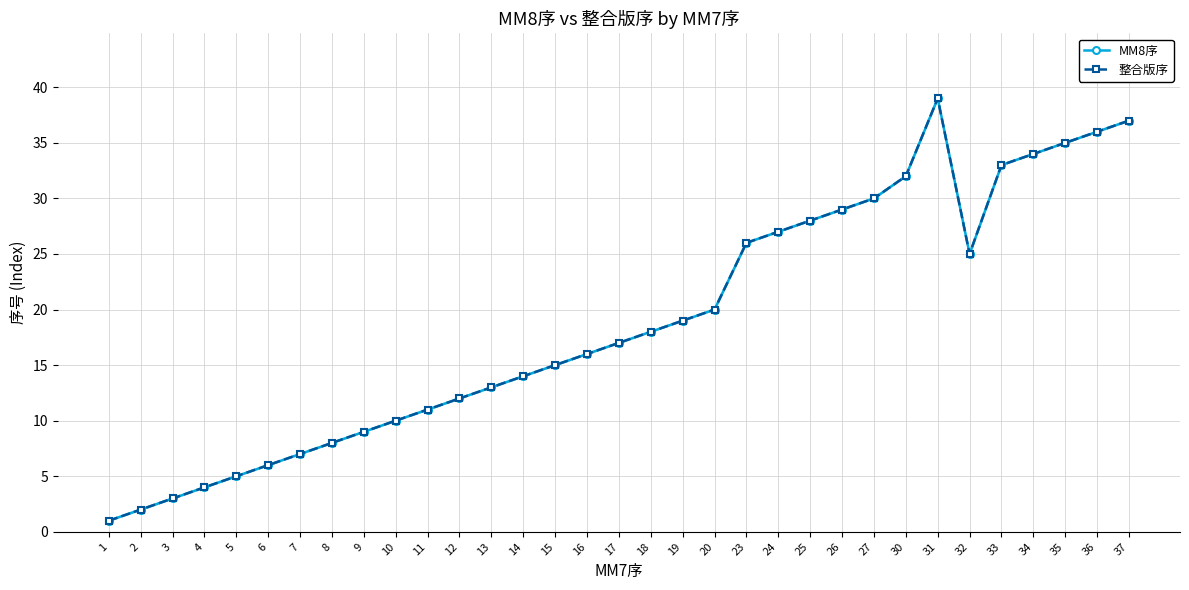

True or false: 整合版序 and MM8序 intersect in this chart.

False